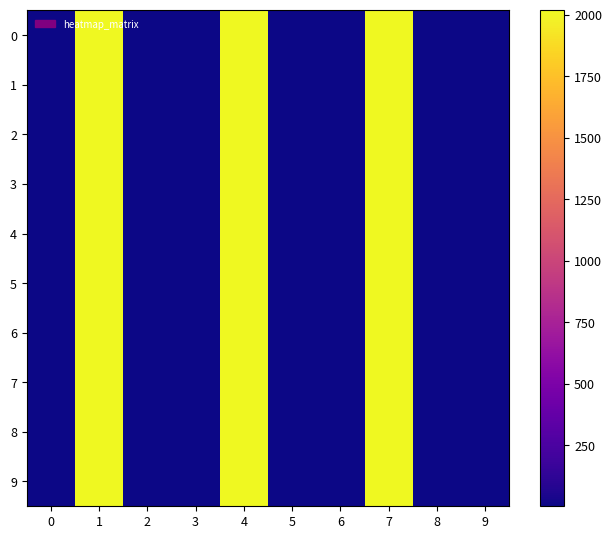

At how many categories does at least one series exceed 397?

3